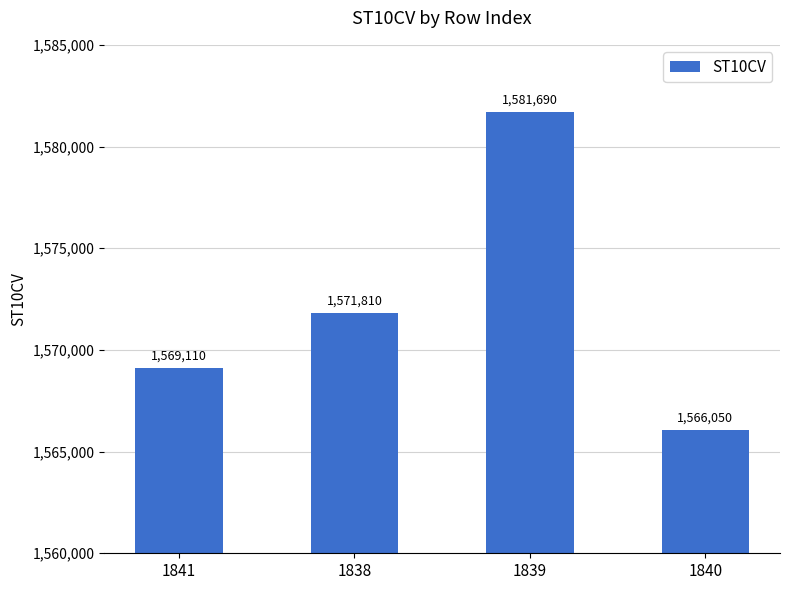

How many data points are less than 1571810?

2